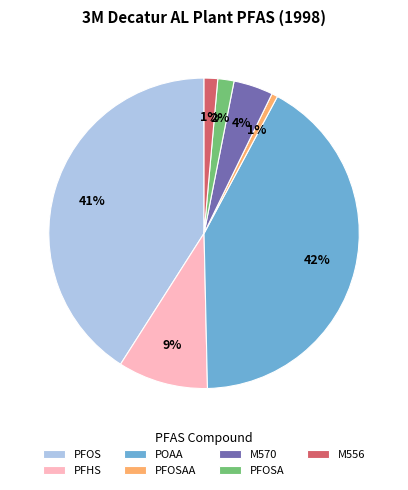

To the nearest percent, what is the average slice percentage?

14%